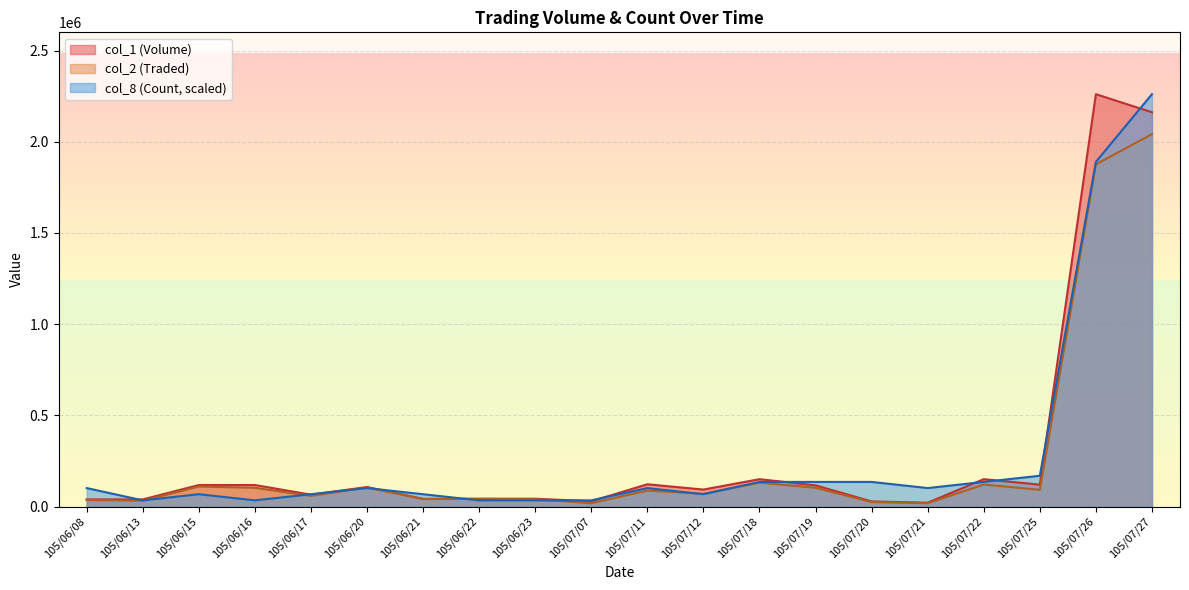

In col_8 (Count), how many points are lower than both neighbors (excluding endpoints)?

4